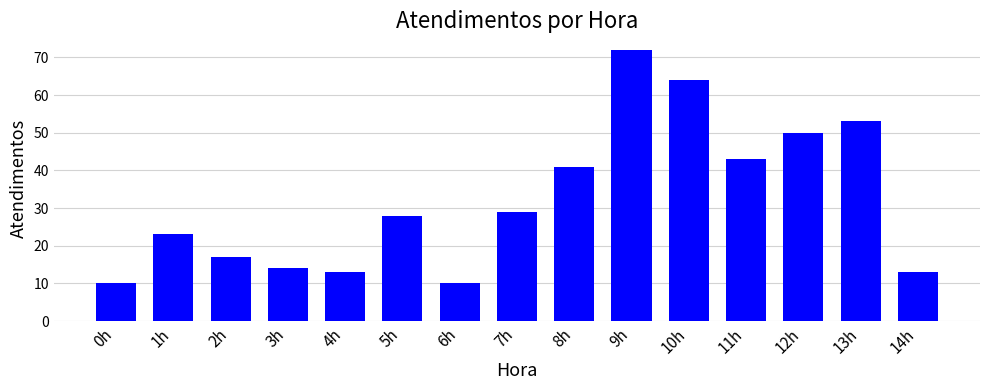

The chart shows a value of 30 at 13h. True or false?

False